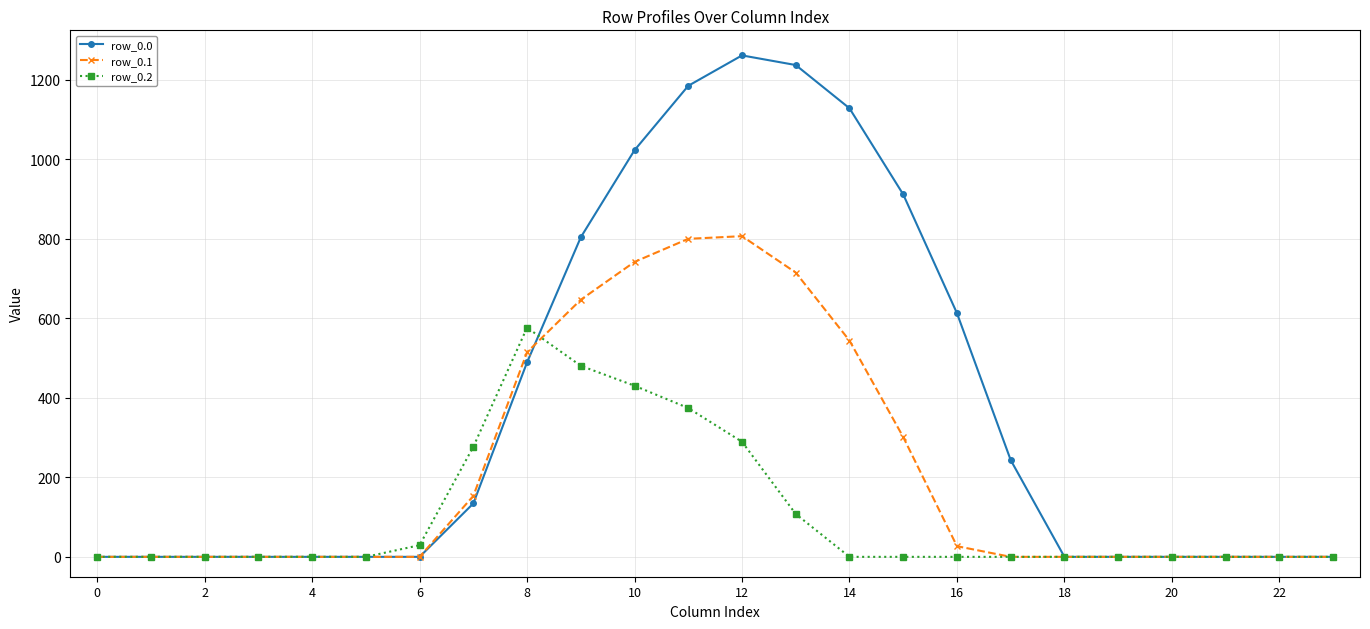

How many values in the row_0.1 series exceed 0?

10